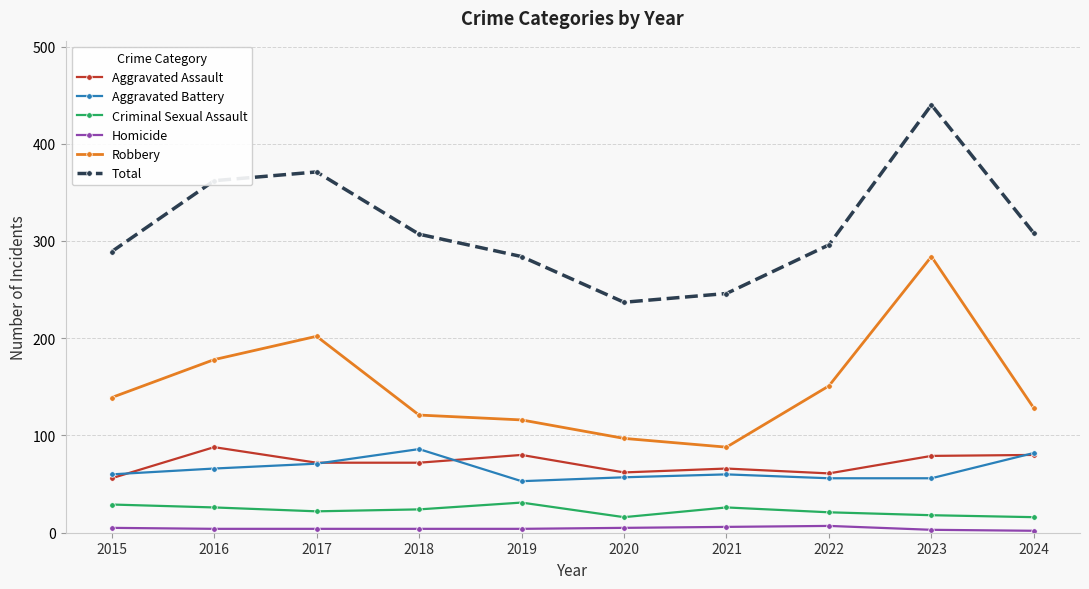

What is the total value across all series at 2022?

592